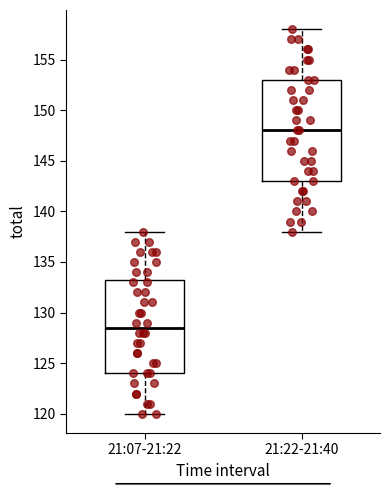

Where is the lower edge of the box for 21:07-21:22 on the y-axis? The values are not printed on the chart, so give them approximately, as read against the axis.

124.0